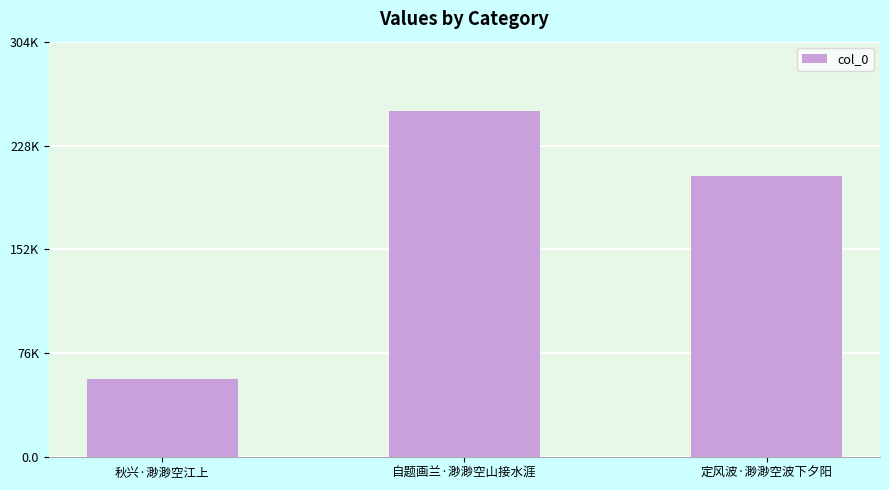

Does the chart contain any negative values?

No